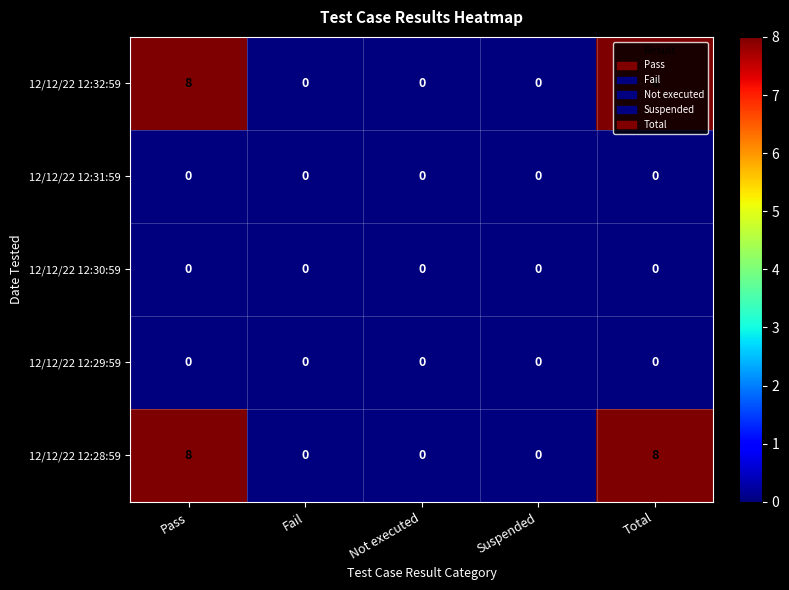

What is the greatest value displayed?

8